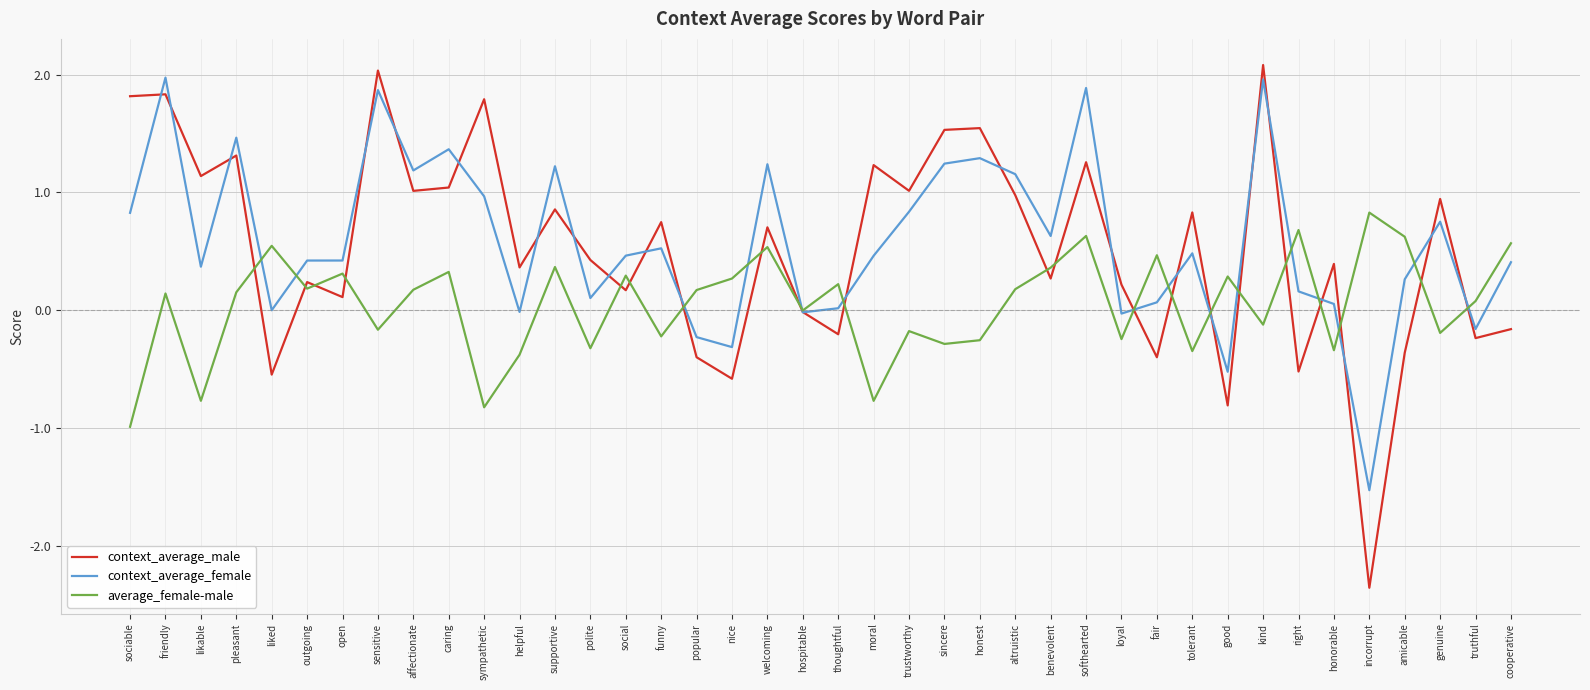

At which label does context_average_male reach its minimum?

incorrupt